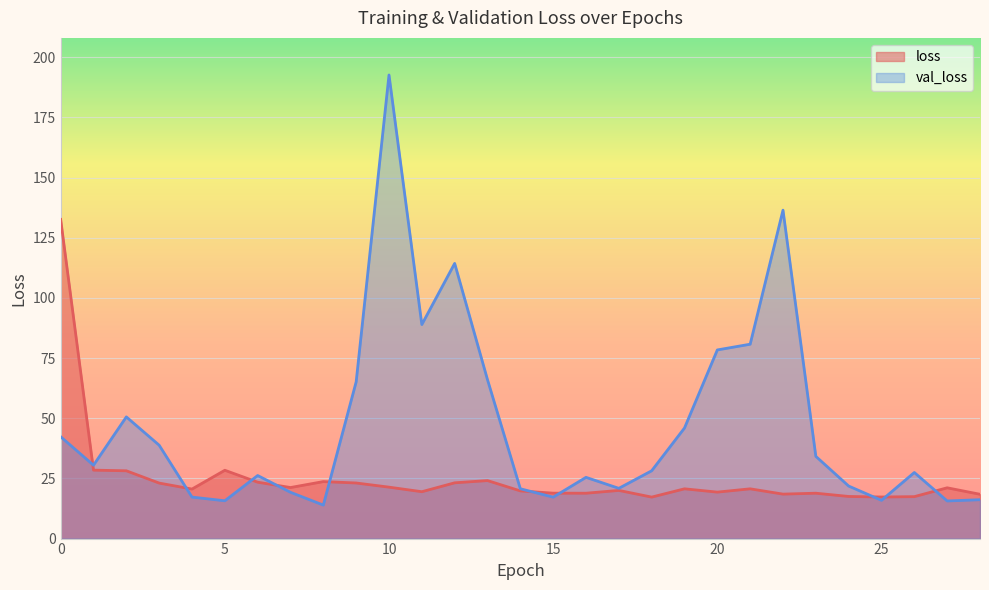

At which category does the chart reach its peak across all series?

10